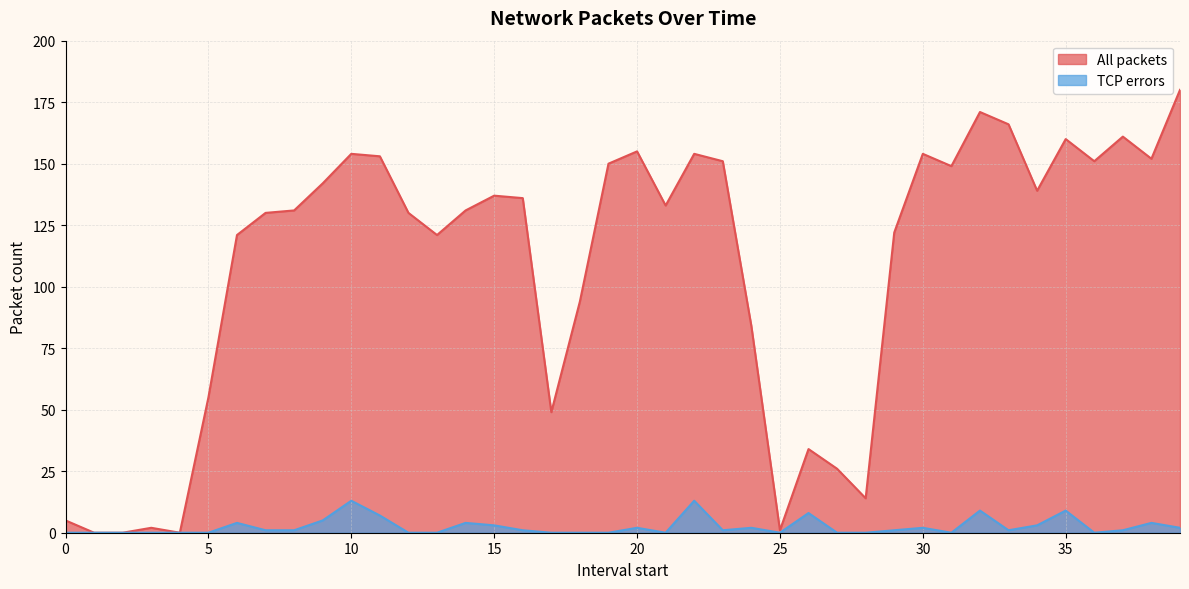

Reading left to right, extract all data points from this chart.

All packets: 0=5	1=0	2=0	3=2	4=0	5=55	6=121	7=130	8=131	9=142	10=154	11=153	12=130	13=121	14=131	15=137	16=136	17=49	18=94	19=150	20=155	21=133	22=154	23=151	24=84	25=1	26=34	27=26	28=14	29=122	30=154	31=149	32=171	33=166	34=139	35=160	36=151	37=161	38=152	39=180
TCP errors: 0=0	1=0	2=0	3=0	4=0	5=0	6=4	7=1	8=1	9=5	10=13	11=7	12=0	13=0	14=4	15=3	16=1	17=0	18=0	19=0	20=2	21=0	22=13	23=1	24=2	25=0	26=8	27=0	28=0	29=1	30=2	31=0	32=9	33=1	34=3	35=9	36=0	37=1	38=4	39=2